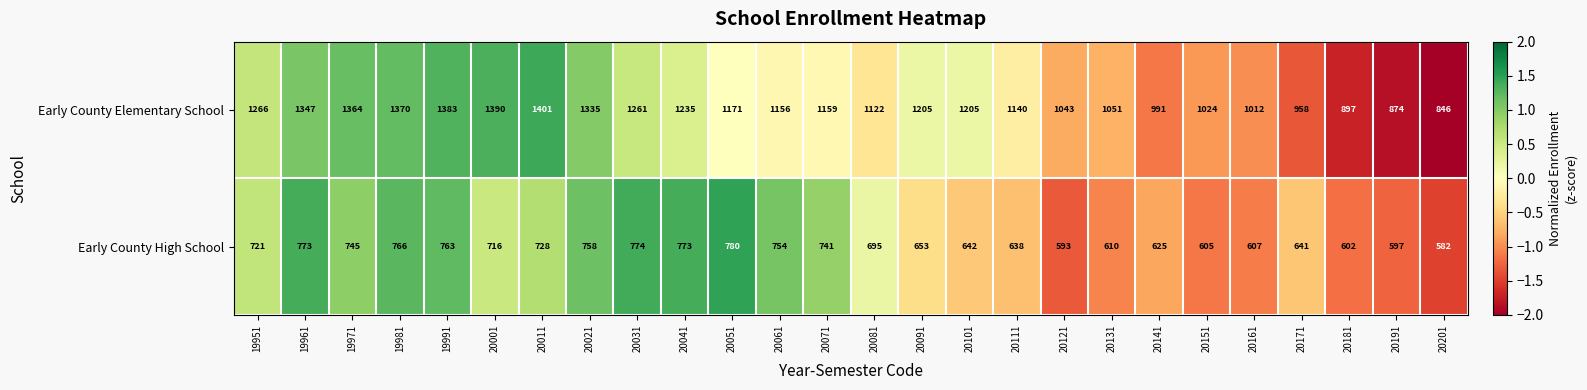

What is the approximate value of Early County Elementary School at 20051, to the nearest 100?

1200